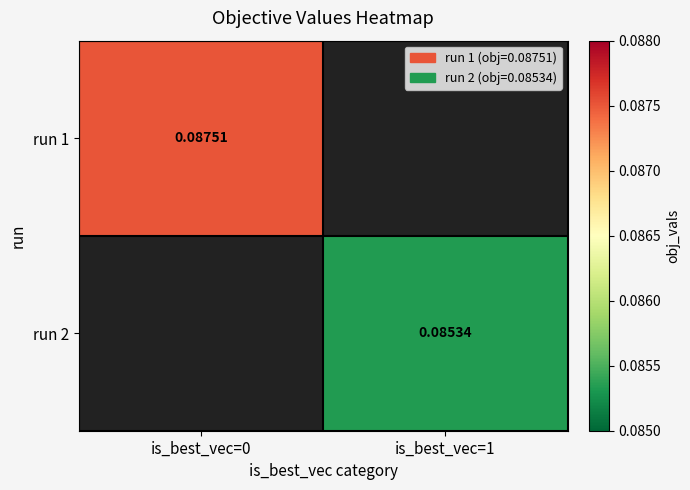

How many distinct data groups are displayed?

2